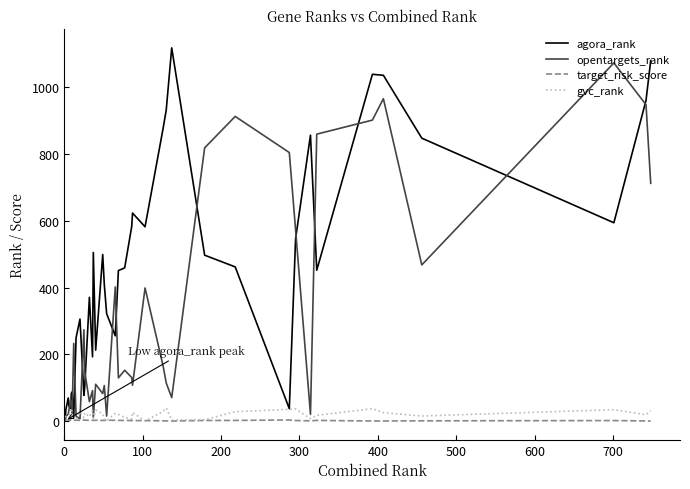

After their last crossing, which series has the higher values: target_risk_score or opentargets_rank?

opentargets_rank